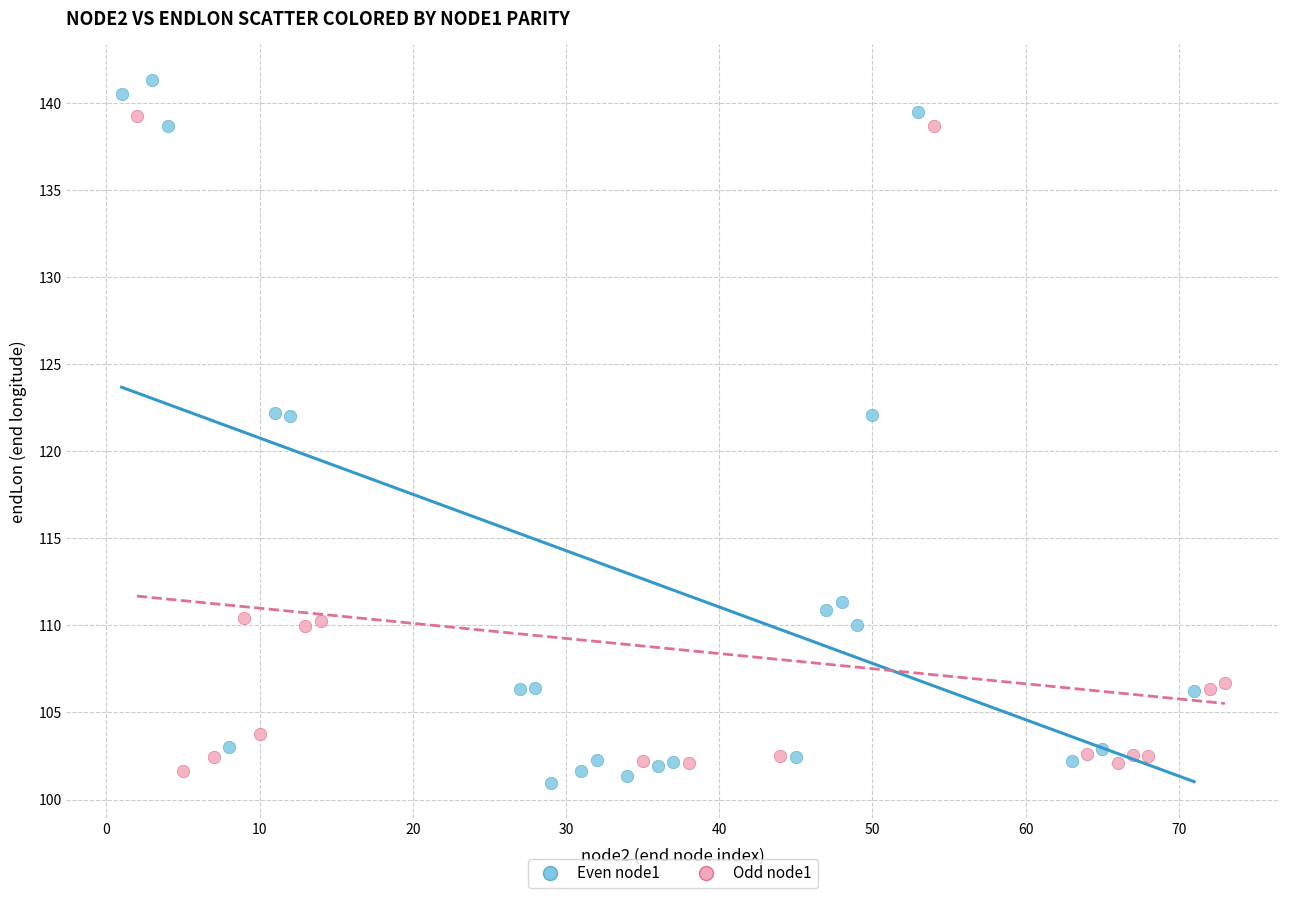

Which series contains the highest Y value?

Even node1